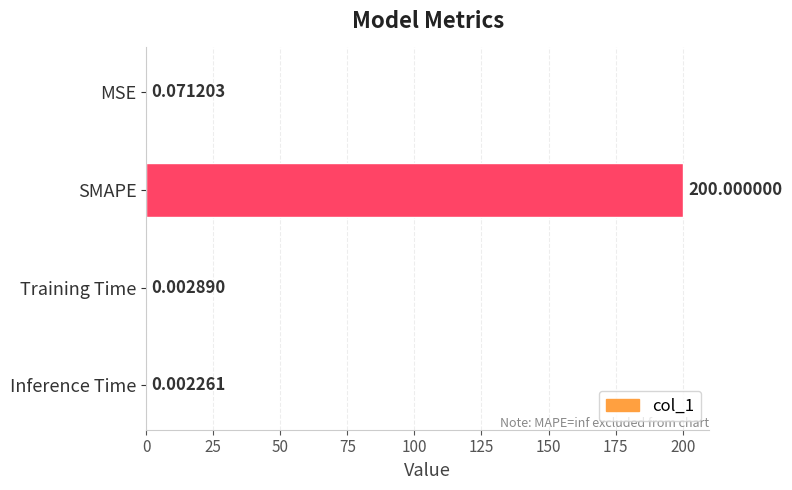

Which label corresponds to the largest value in the chart?

SMAPE